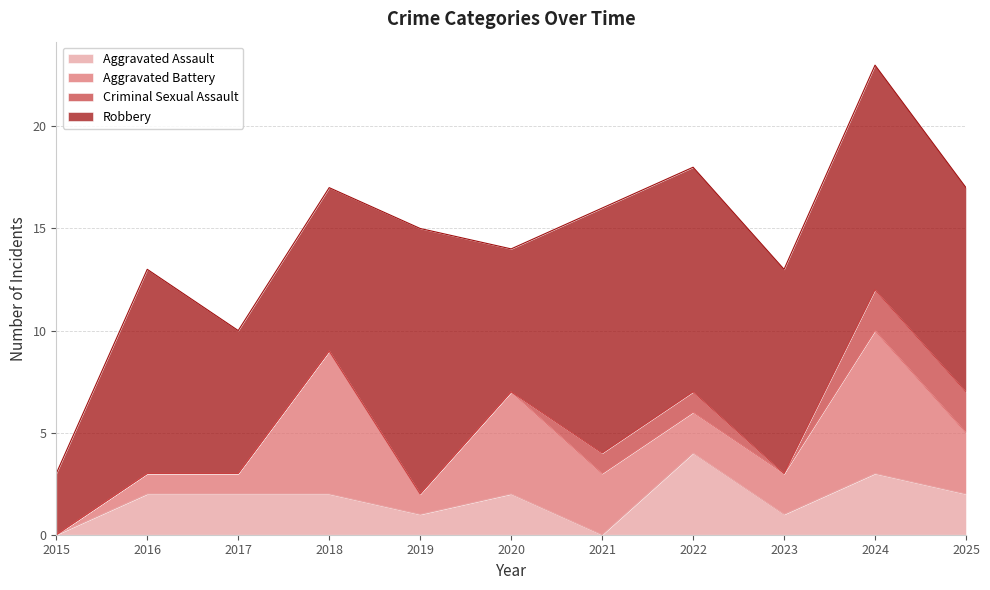

Which has a higher value, 2016 or 2015?

2016